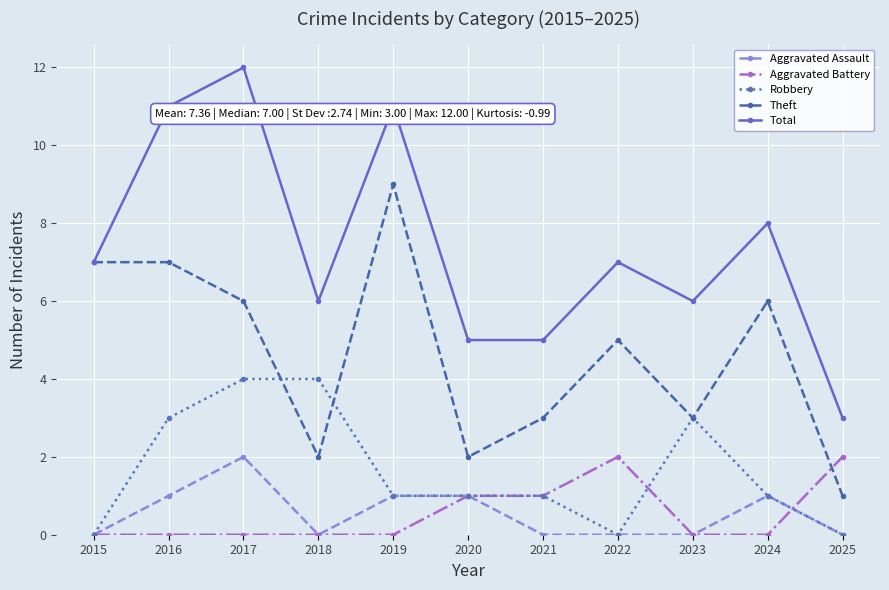

Where is the first local maximum for Total?

2017